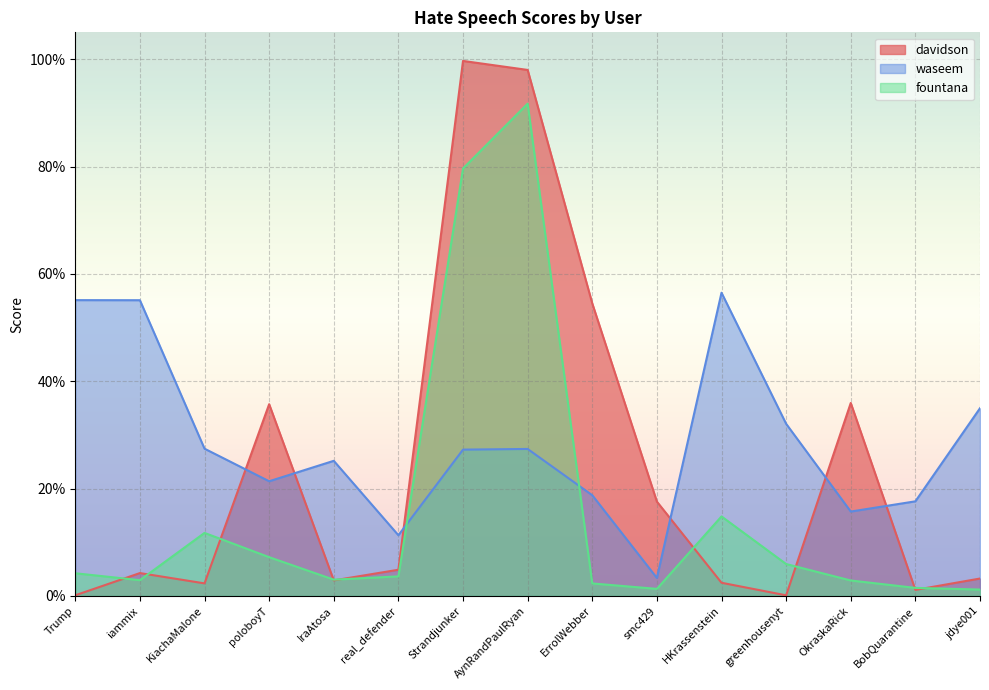

Reading right to left, list all the values displayed in this chart.

davidson: 0.0	0.0	0.4	0.0	0.0	0.2	0.5	1.0	1.0	0.0	0.0	0.4	0.0	0.0	0.0
waseem: 0.3	0.2	0.2	0.3	0.6	0.0	0.2	0.3	0.3	0.1	0.3	0.2	0.3	0.6	0.6
fountana: 0.0	0.0	0.0	0.1	0.1	0.0	0.0	0.9	0.8	0.0	0.0	0.1	0.1	0.0	0.0